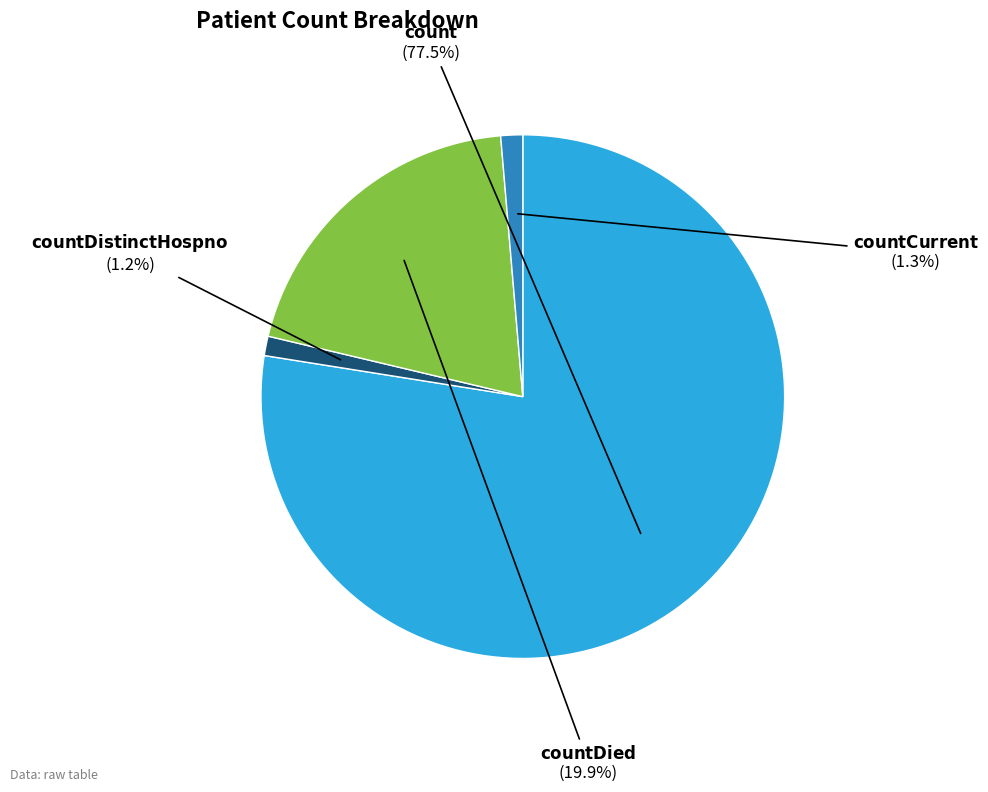

Does any single category account for the majority?

Yes